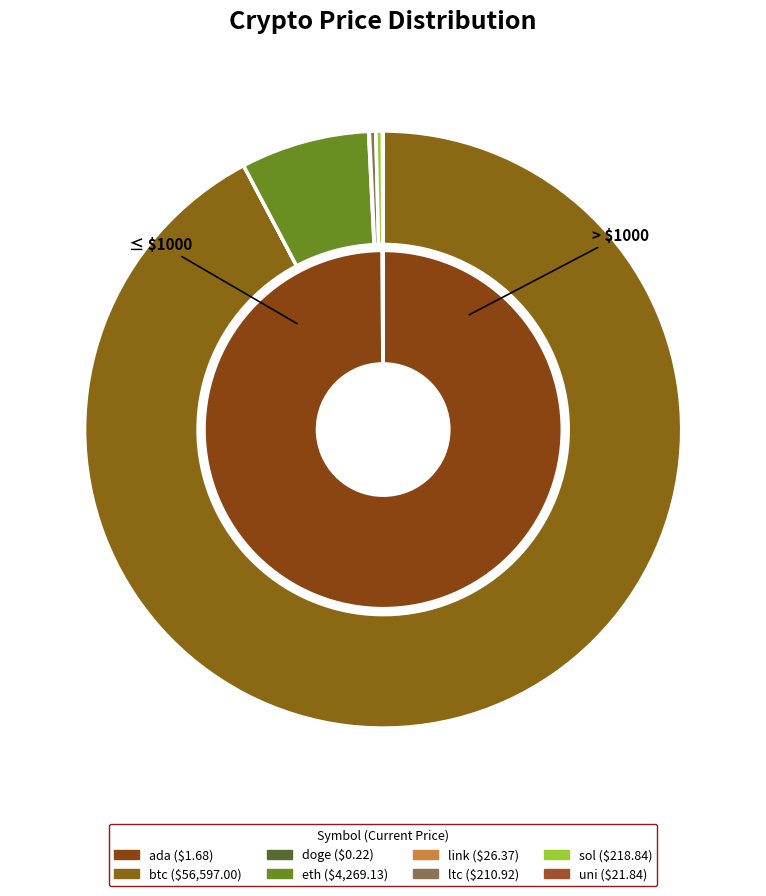

What is the smallest slice in the pie chart?

doge